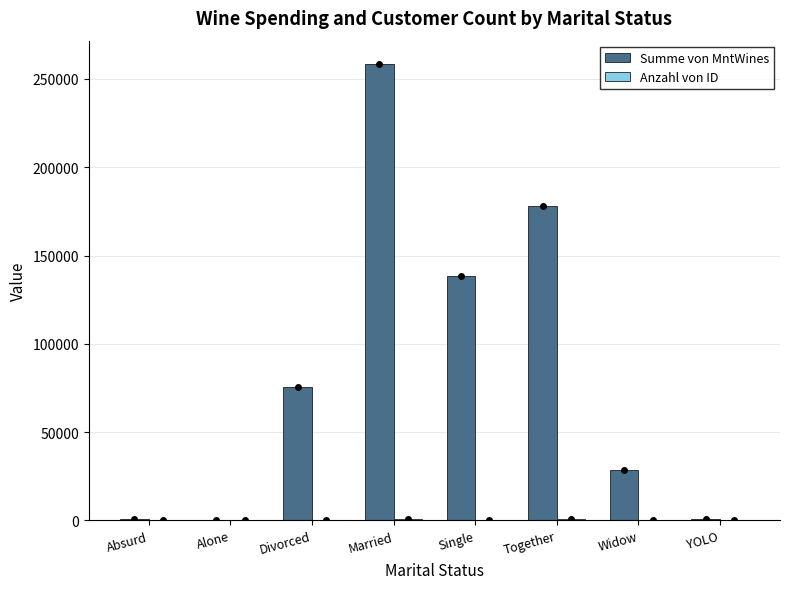

At which category does the chart reach its peak across all series?

Married